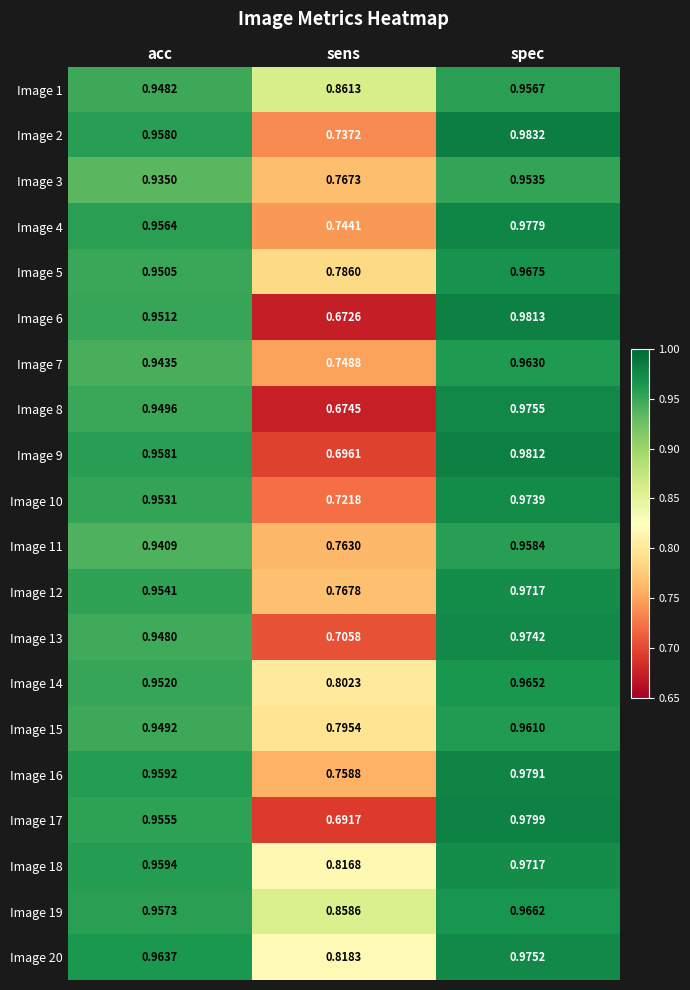

At how many categories does at least one series exceed 0?

3